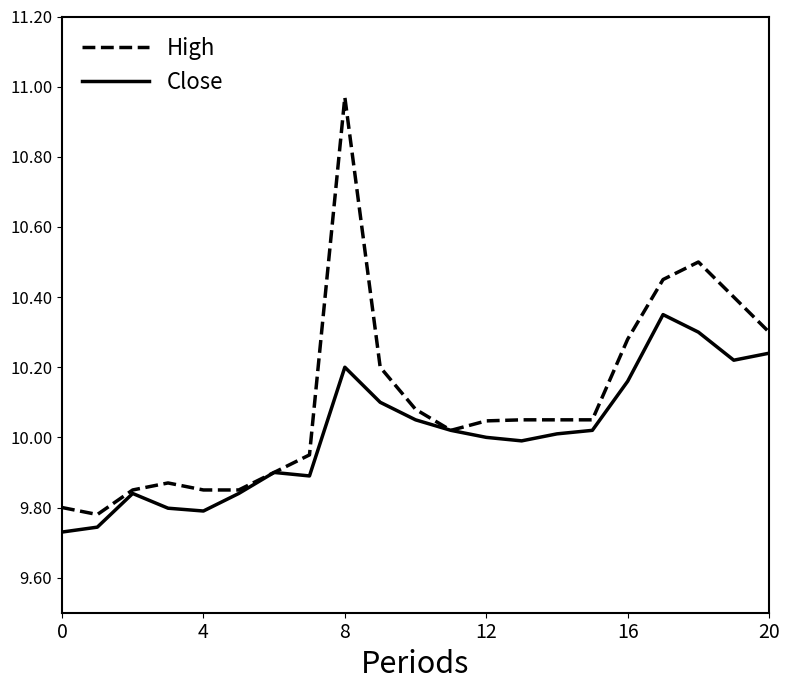

List the series in order of their overall mean, lowest first.

Close, High